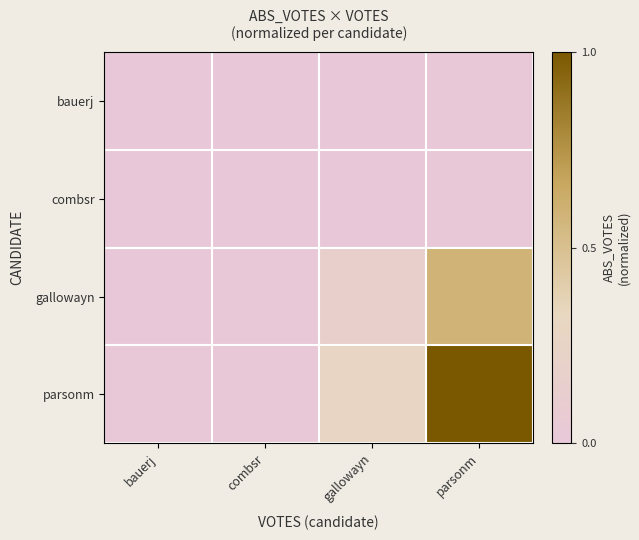

What is the difference between the highest and lowest values at gallowayn?

0.3